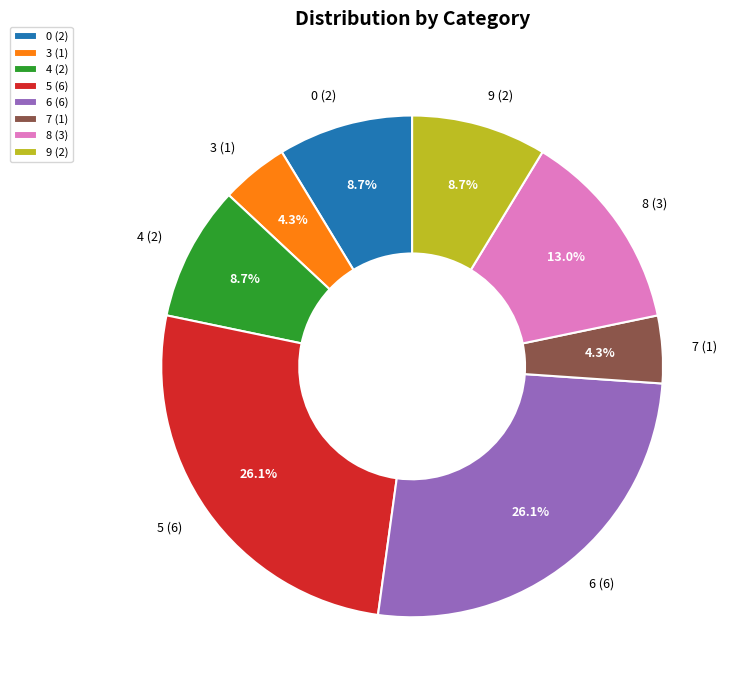

Approximately how many times larger is the value at 0 (2) compared to 4 (2)?

1.0